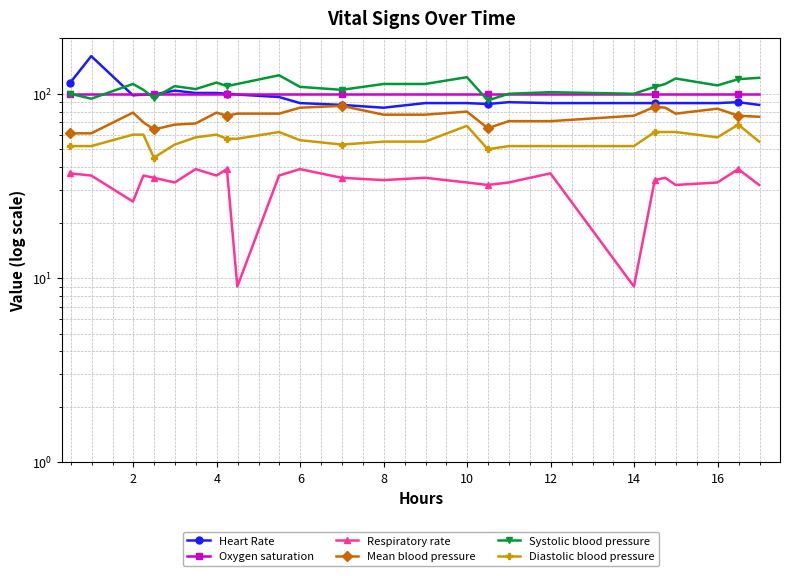

How many times do Oxygen saturation and Systolic blood pressure cross each other?

4